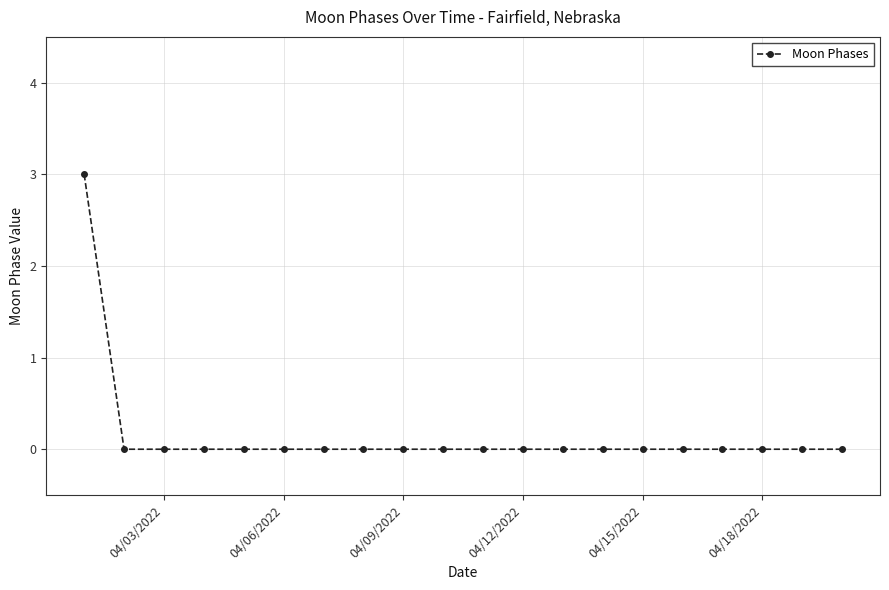

What is the maximum value shown in the chart?

3